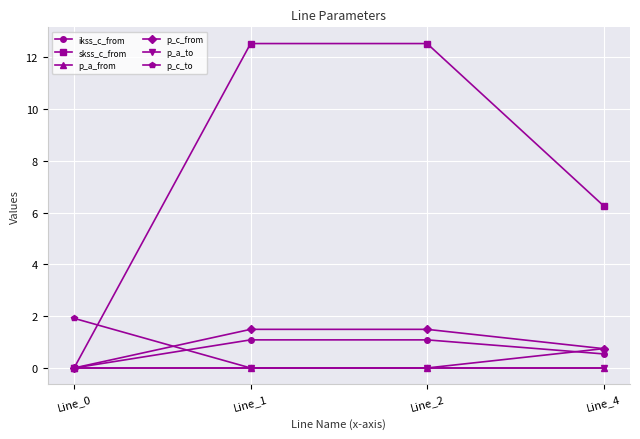

Where do p_a_from and p_c_to first cross each other?

Line_0 and Line_1